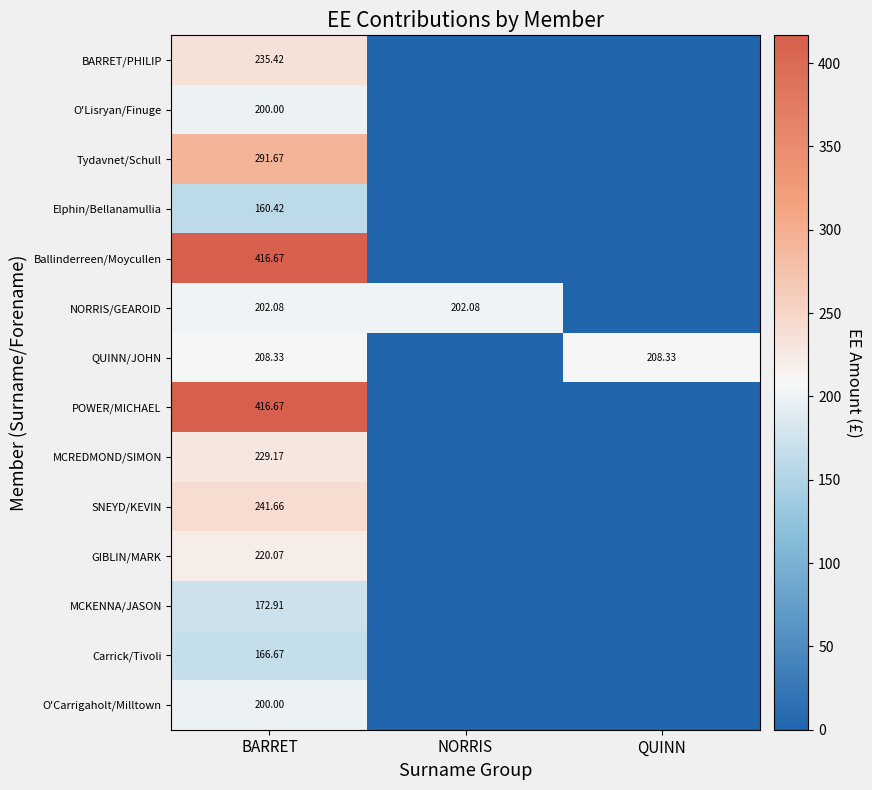

What is the highest value of the BARRET/PHILIP series?

235.4